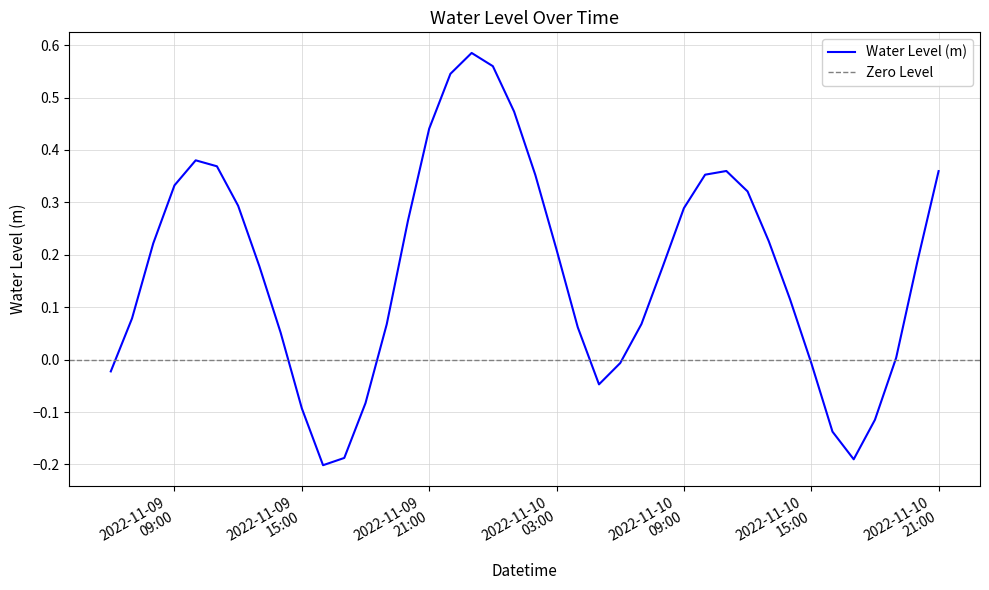

Rank the categories by value from lowest to highest.

2022-11-09 16:00:00, 2022-11-10 17:00:00, 2022-11-09 17:00:00, 2022-11-10 16:00:00, 2022-11-10 18:00:00, 2022-11-09 15:00:00, 2022-11-09 18:00:00, 2022-11-10 05:00:00, 2022-11-09 06:00:00, 2022-11-10 06:00:00, 2022-11-10 15:00:00, 2022-11-10 19:00:00, 2022-11-09 14:00:00, 2022-11-10 04:00:00, 2022-11-09 19:00:00, 2022-11-10 07:00:00, 2022-11-09 07:00:00, 2022-11-10 14:00:00, 2022-11-10 08:00:00, 2022-11-09 13:00:00, 2022-11-10 20:00:00, 2022-11-10 03:00:00, 2022-11-09 08:00:00, 2022-11-10 13:00:00, 2022-11-09 20:00:00, 2022-11-10 09:00:00, 2022-11-09 12:00:00, 2022-11-10 12:00:00, 2022-11-09 09:00:00, 2022-11-10 02:00:00, 2022-11-10 10:00:00, 2022-11-10 21:00:00, 2022-11-10 11:00:00, 2022-11-09 11:00:00, 2022-11-09 10:00:00, 2022-11-09 21:00:00, 2022-11-10 01:00:00, 2022-11-09 22:00:00, 2022-11-10 00:00:00, 2022-11-09 23:00:00